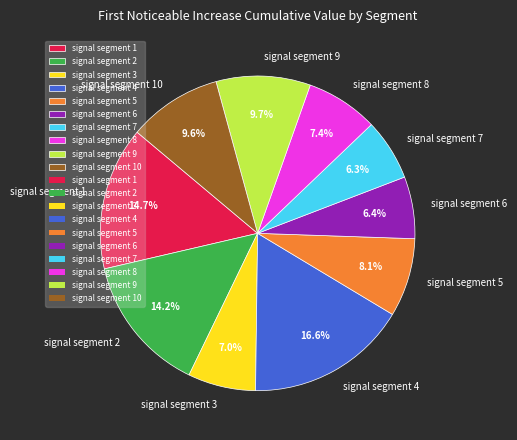

Do signal segment 3 and signal segment 4 together represent more than half of the pie?

No